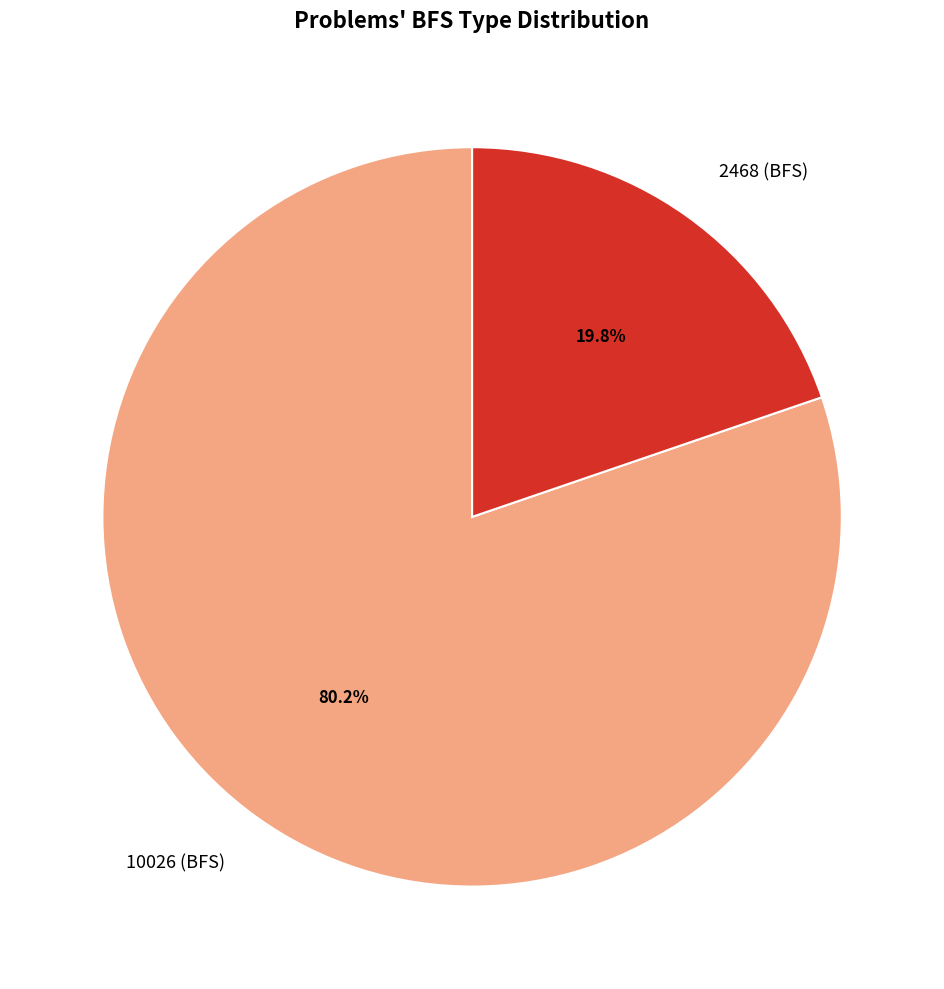

Which category has the biggest portion of the pie?

10026 (BFS)